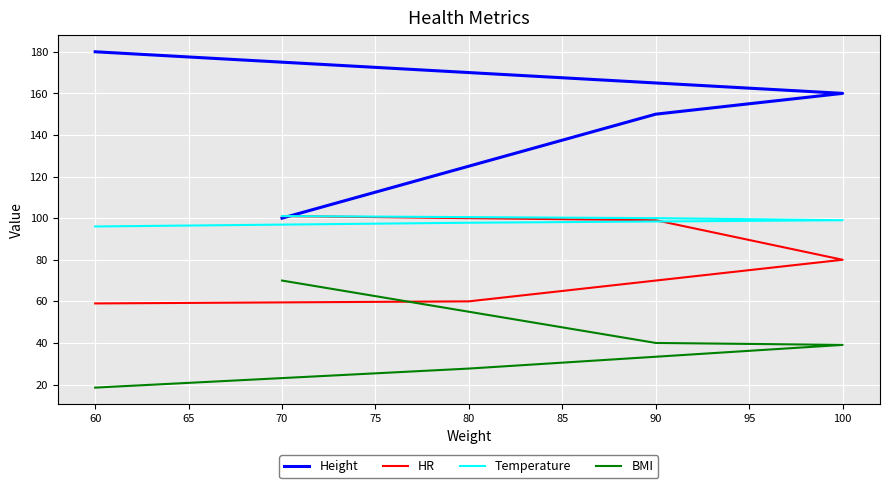

True or false: Temperature has more than 1 interior local peaks.

False